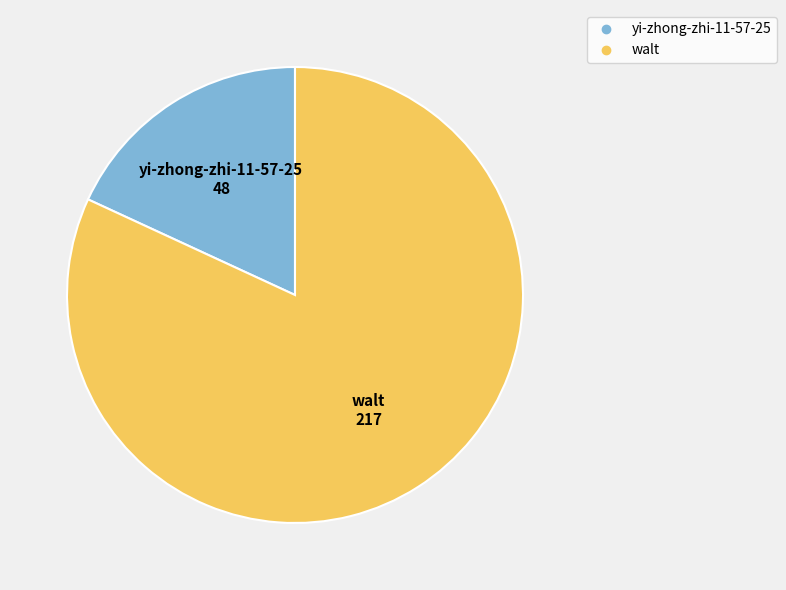

Rank the categories by value from lowest to highest.

yi-zhong-zhi-11-57-25, walt